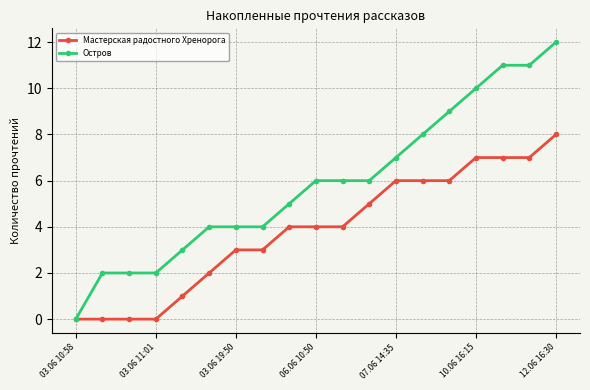

What is the maximum value shown in the chart?

12